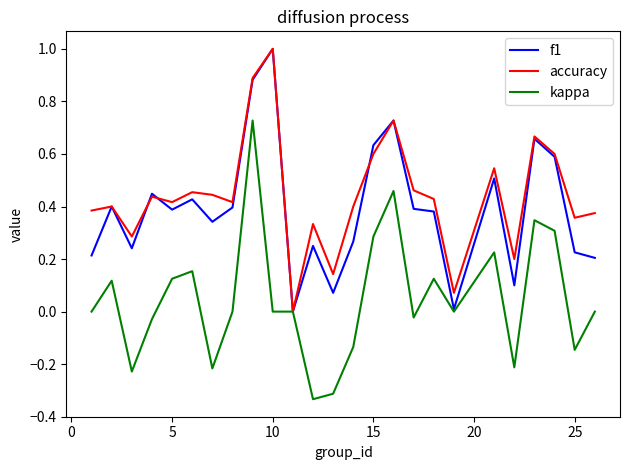

What is the sum of all kappa values?

1.2